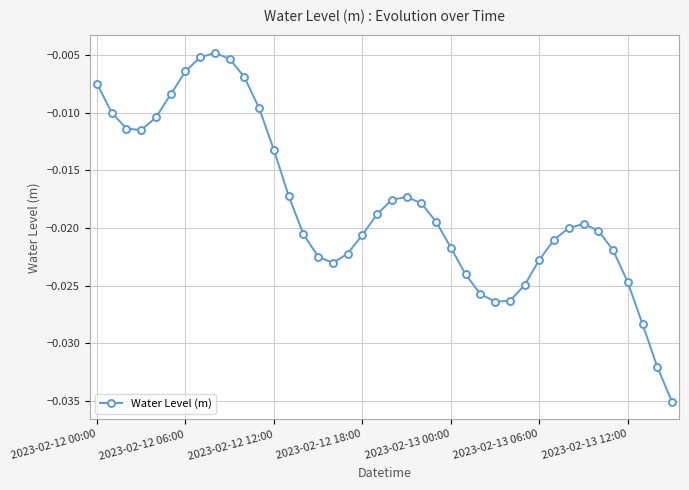

True or false: there are more than 2 points higher than both neighbors.

True